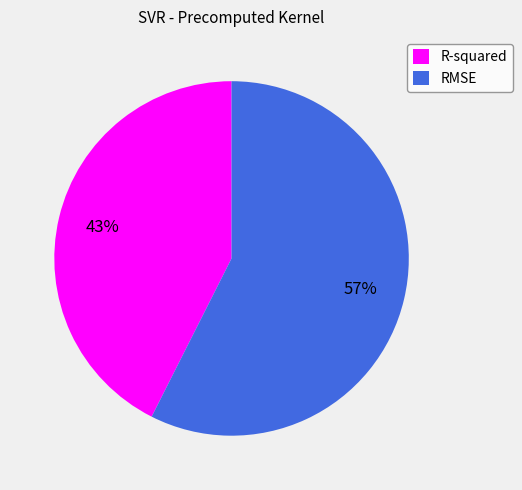

Is it true that RMSE is 57% of the pie?

True